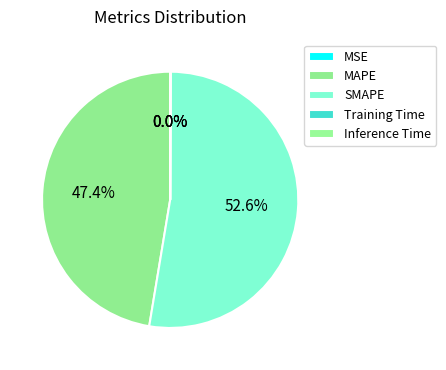

Does SMAPE account for over 50% of the chart?

Yes